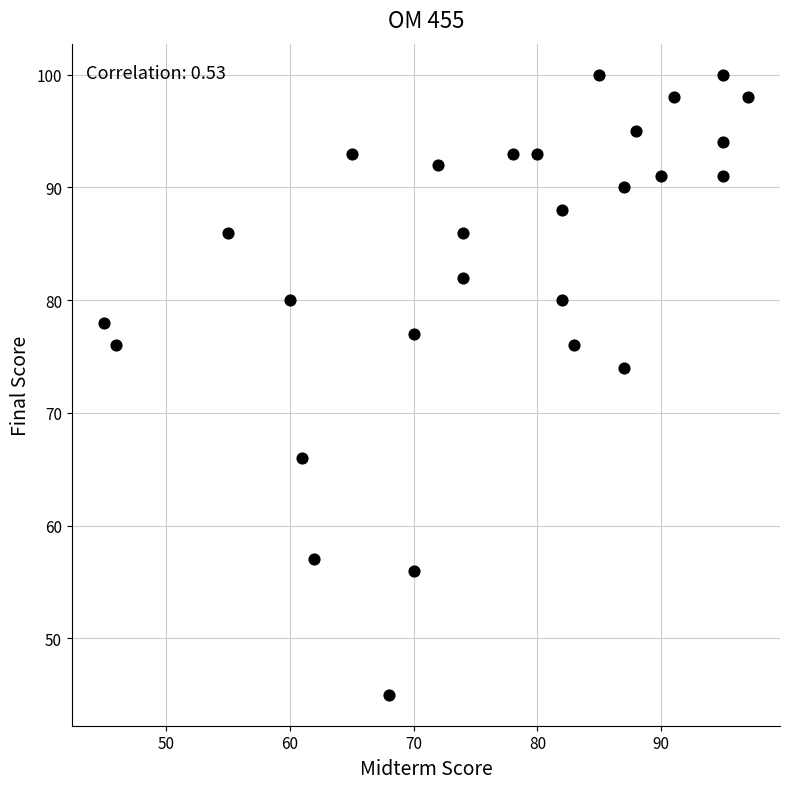

What Y value in the scatter plot is closest to 72?

74